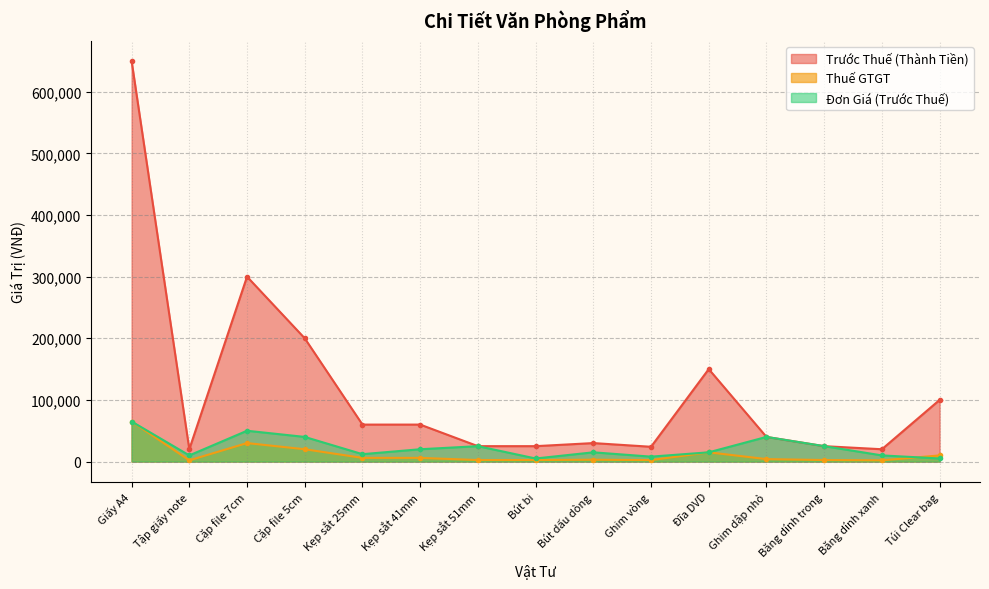

What is the difference between the Đơn Giá (Trước Thuế) values at Ghim vòng and Băng dính xanh?

2000